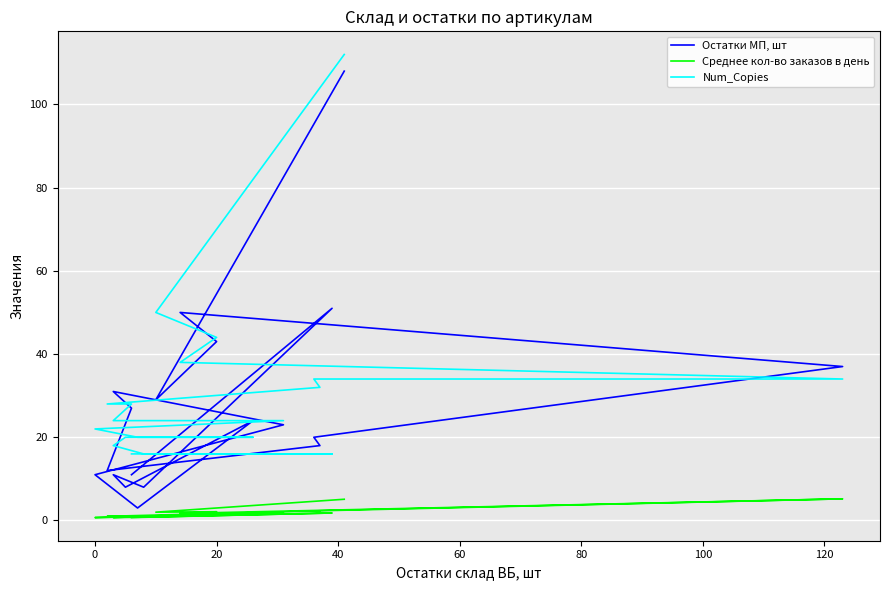

Reading left to right, transcribe all the data shown in this chart.

Остатки МП, шт: 108.0	29.0	43.0	50.0	37.0	20.0	18.0	12.0	27.0	31.0	23.0	11.0	3.0	24.0	8.0	11.0	8.0	51.0	11.0
Среднее кол-во заказов в день: 5.1	2.0	2.1	1.7	5.2	2.3	2.3	1.0	1.1	0.9	1.8	0.7	0.9	1.5	0.8	0.7	0.8	1.8	0.7
Num_Copies: 112.0	50.0	44.0	38.0	34.0	34.0	32.0	28.0	28.0	24.0	24.0	22.0	20.0	20.0	20.0	18.0	16.0	16.0	16.0